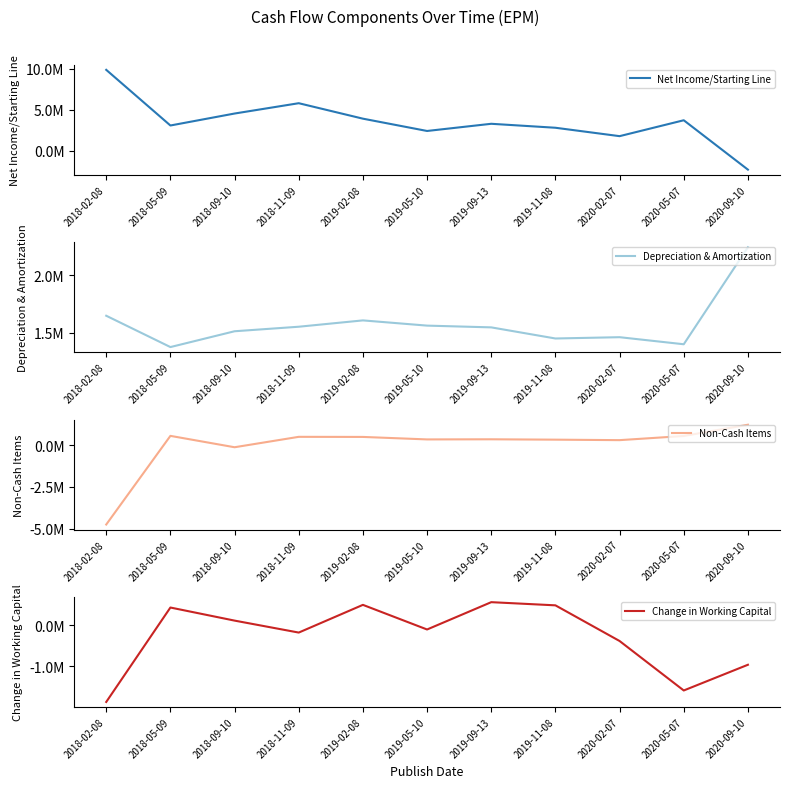

Which has a higher value, 2019-09-13 or 2019-05-10?

2019-09-13